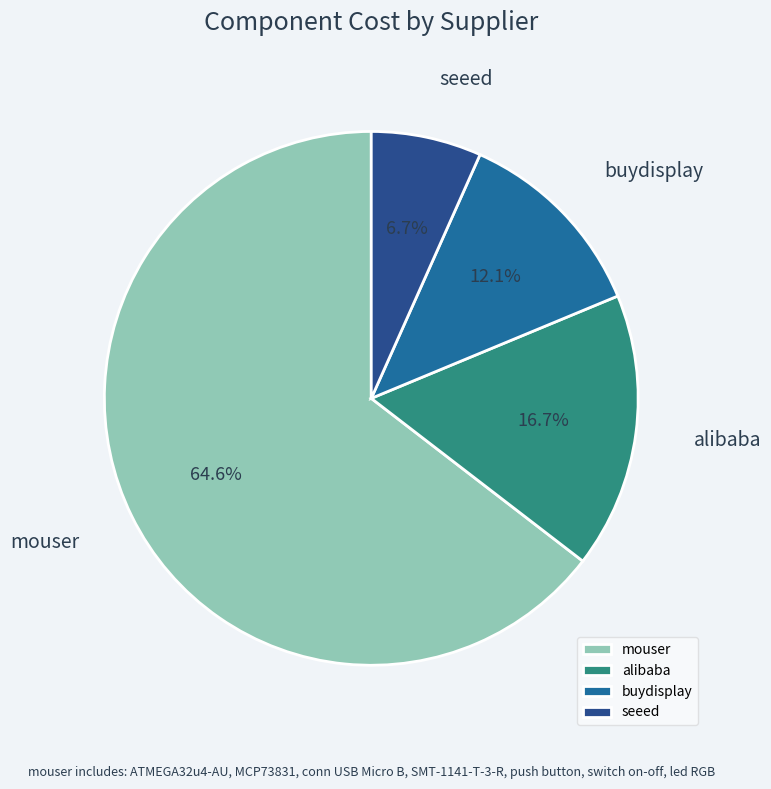

True or false: seeed accounts for 15% of the total.

False